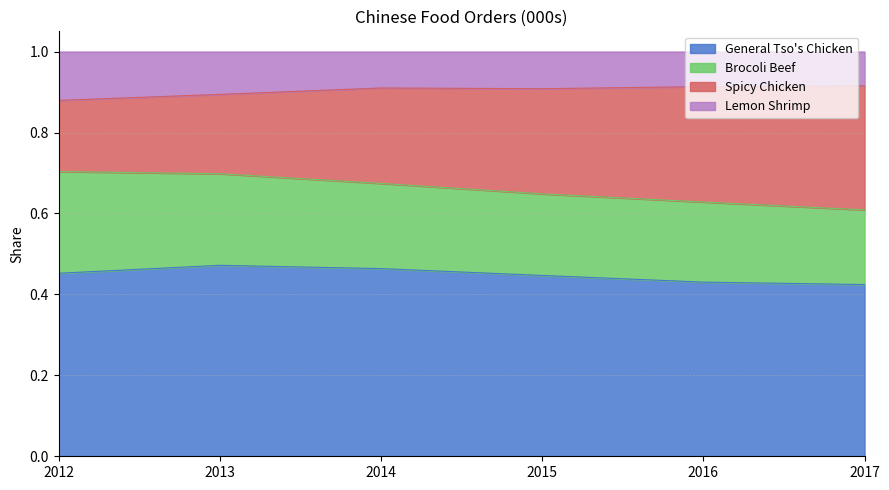

What is the total value across all series at 2013?

1.0